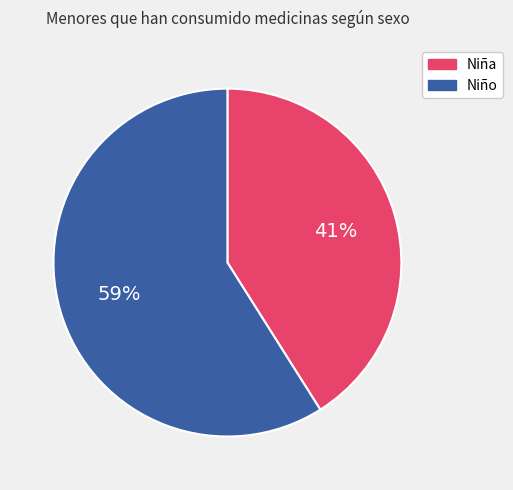

Which slice is the smallest?

Niña